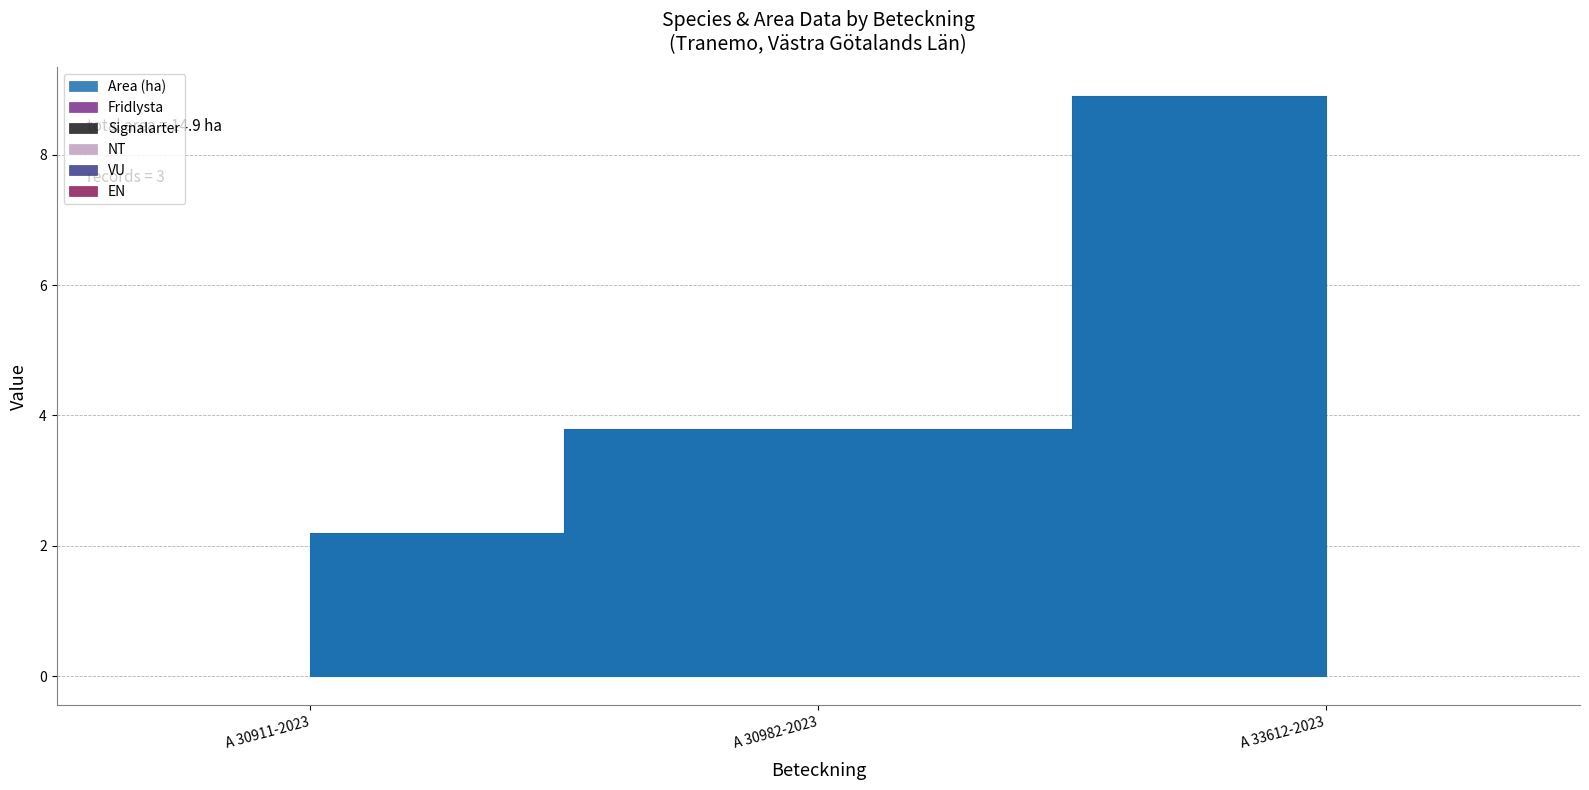

Reading right to left, list all the values displayed in this chart.

Area (ha): 8.9	3.8	2.2
Fridlysta: 0.0	0.0	0.0
Signalarter: 0.0	0.0	0.0
NT: 0.0	0.0	0.0
VU: 0.0	0.0	0.0
EN: 0.0	0.0	0.0